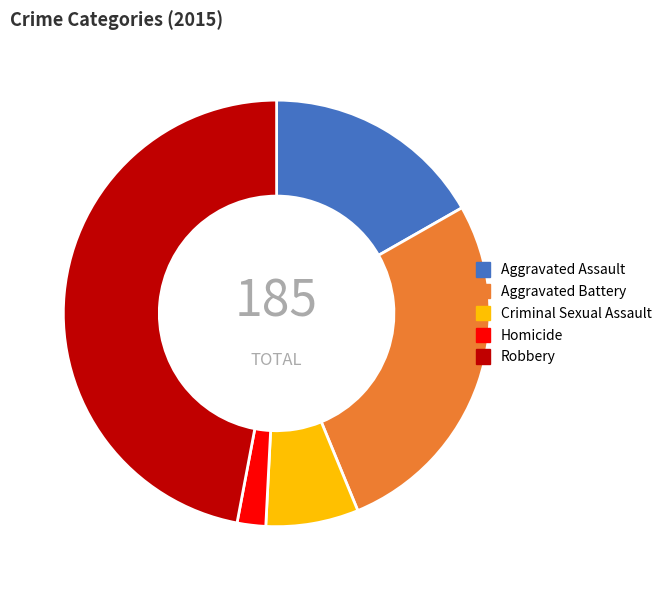

Combined, do Criminal Sexual Assault and Robbery account for over 50%?

Yes